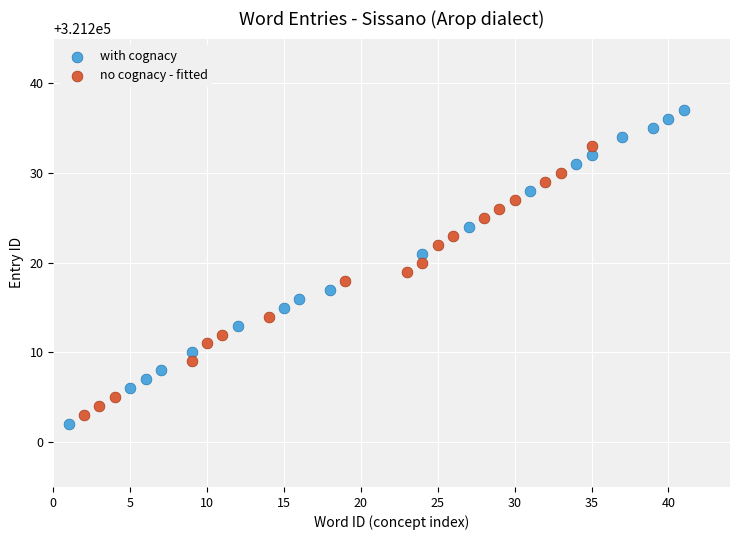

Which series reaches the maximum Y coordinate?

with cognacy